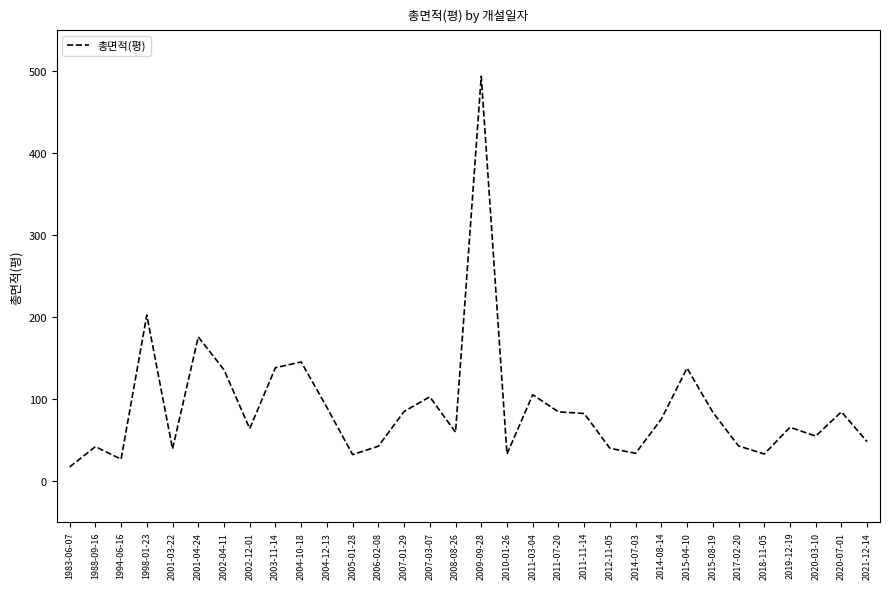

Is this an area chart (filled region under the line)?

No